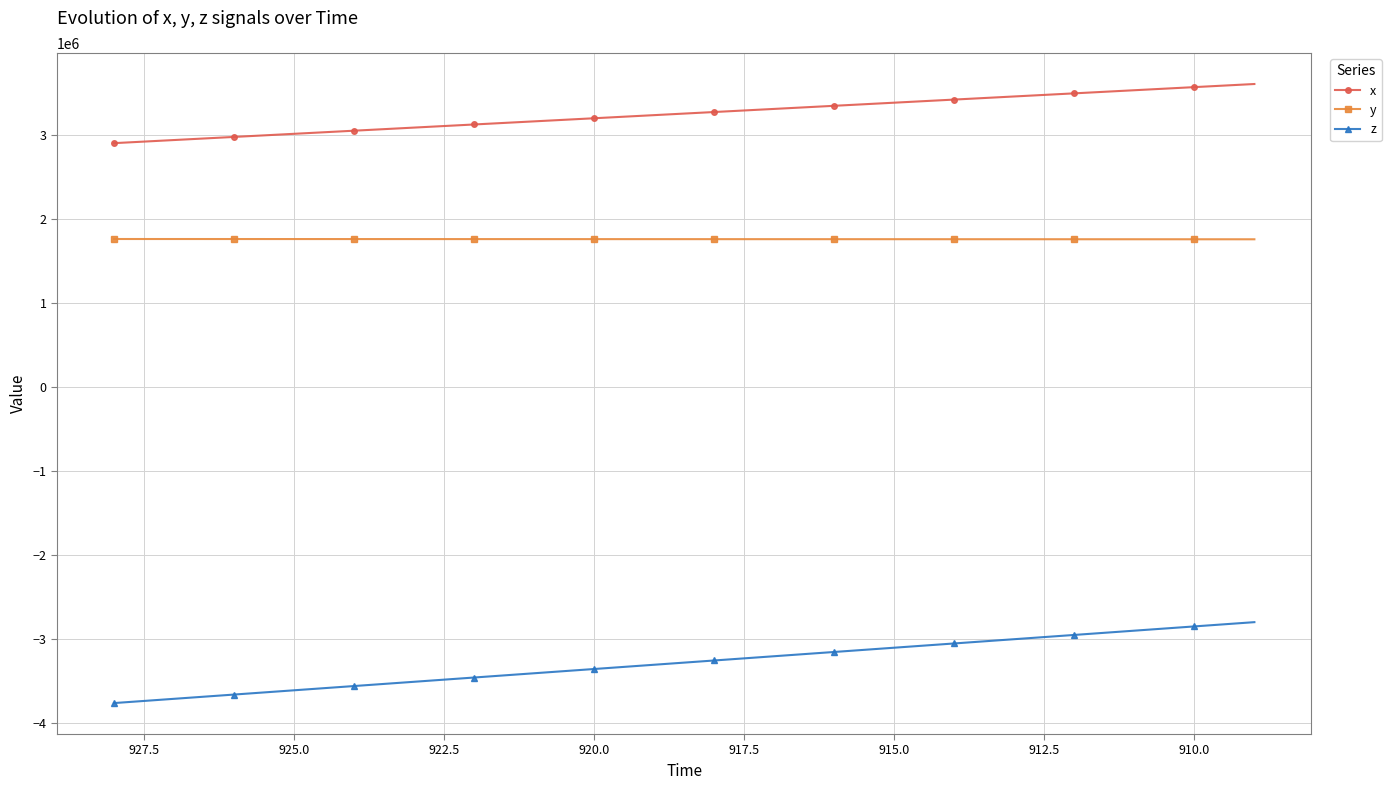

True or false: y and z intersect in this chart.

False